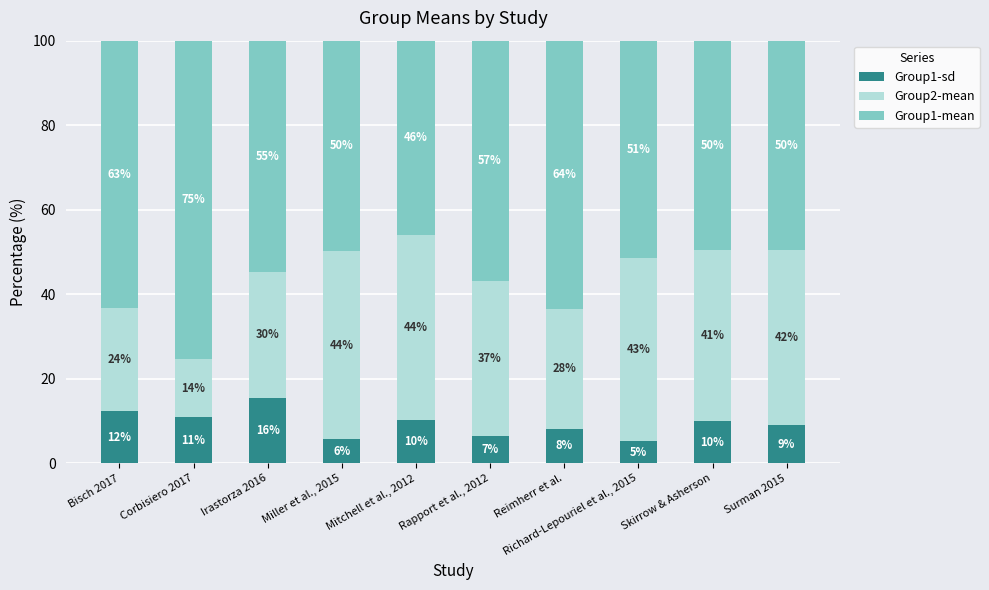

What position from the left is Bisch 2017?

1